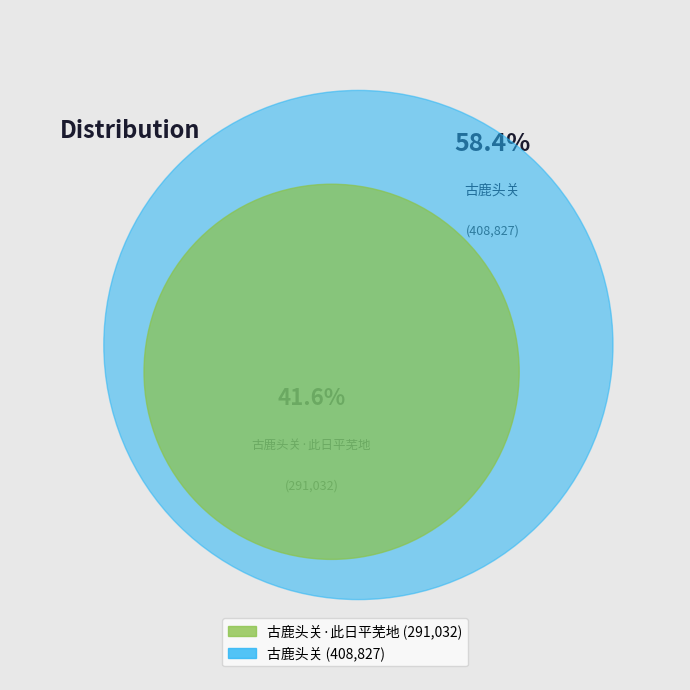

Is there any slice that represents more than half of the pie?

Yes